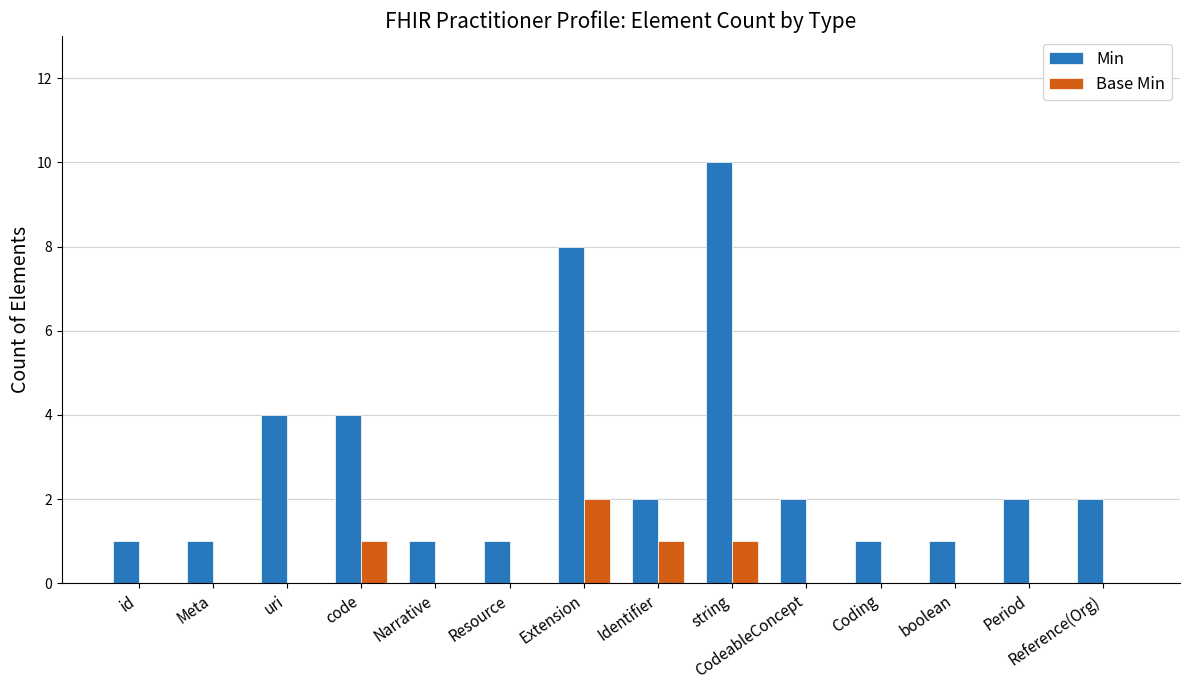

Reading right to left, what are all the values shown in this chart?

Min: Reference(Org)=2	Period=2	boolean=1	Coding=1	CodeableConcept=2	string=10	Identifier=2	Extension=8	Resource=1	Narrative=1	code=4	uri=4	Meta=1	id=1
Base Min: Reference(Org)=0	Period=0	boolean=0	Coding=0	CodeableConcept=0	string=1	Identifier=1	Extension=2	Resource=0	Narrative=0	code=1	uri=0	Meta=0	id=0